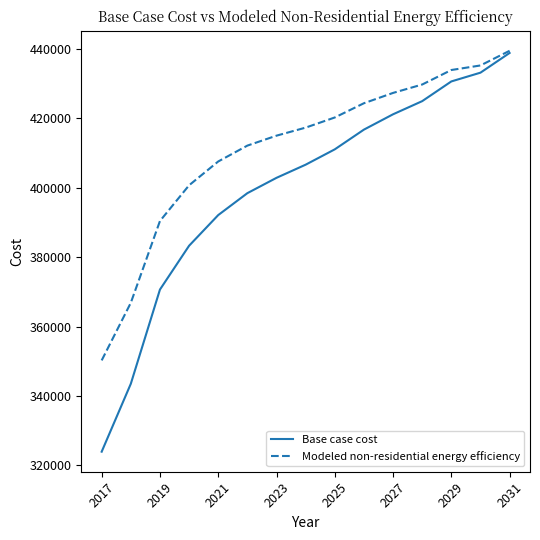

Is this an area chart (filled region under the line)?

No